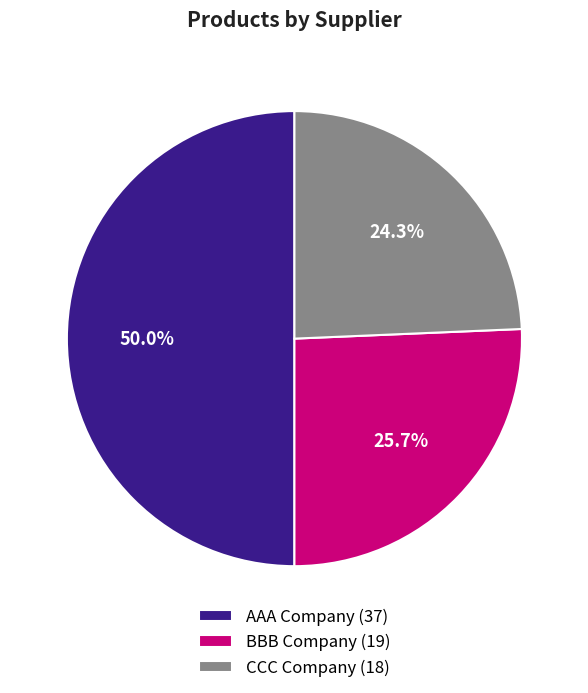

Count the number of slices in the pie.

3